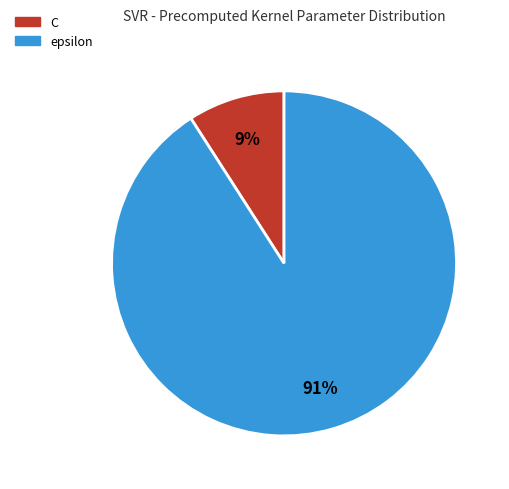

How many slices are in this pie chart?

2